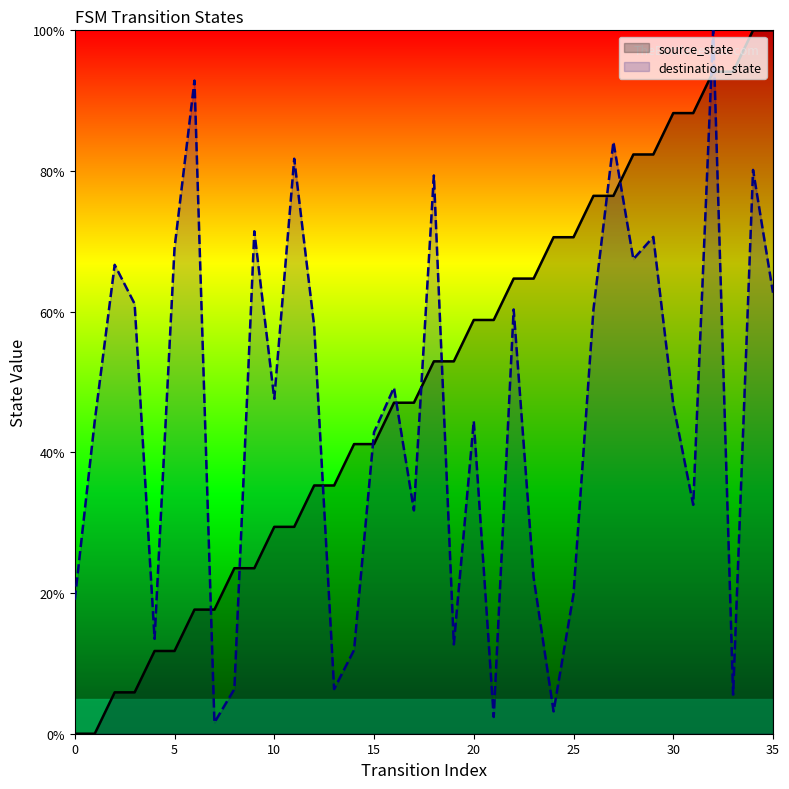

At how many categories does at least one series exceed 88?

7